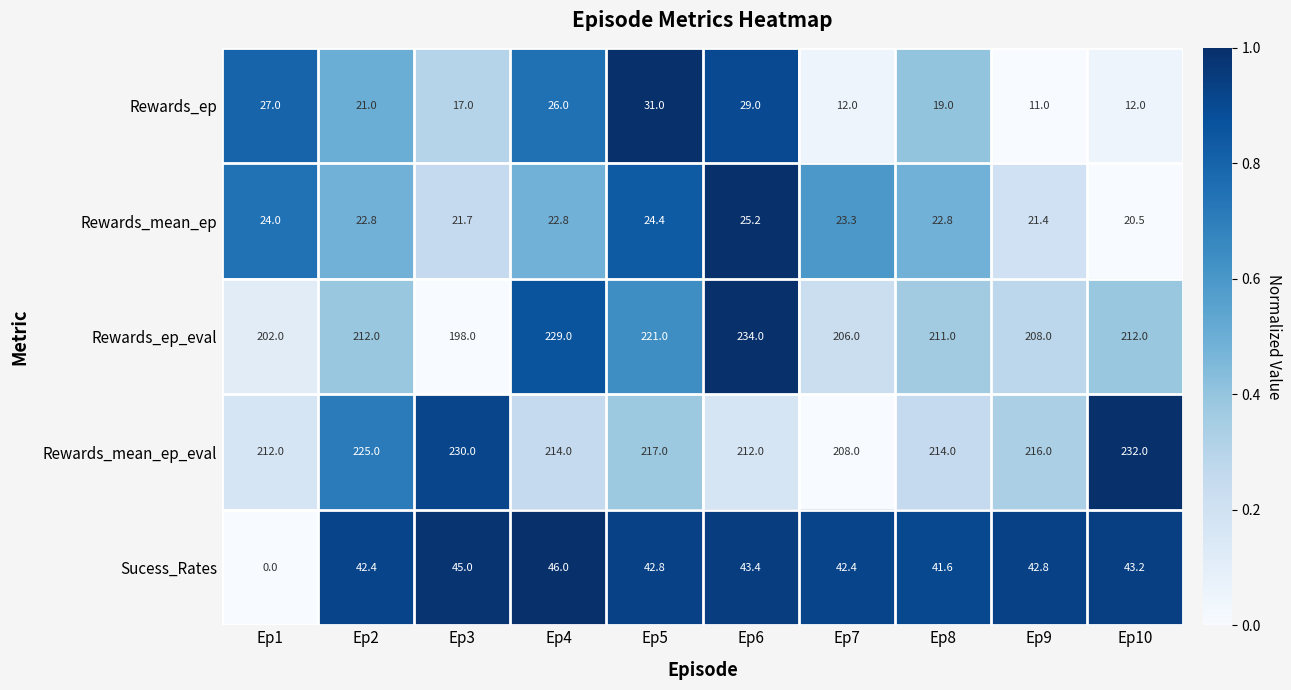

The value of Rewards_mean_ep at Ep3 is 10.9. True or false?

False